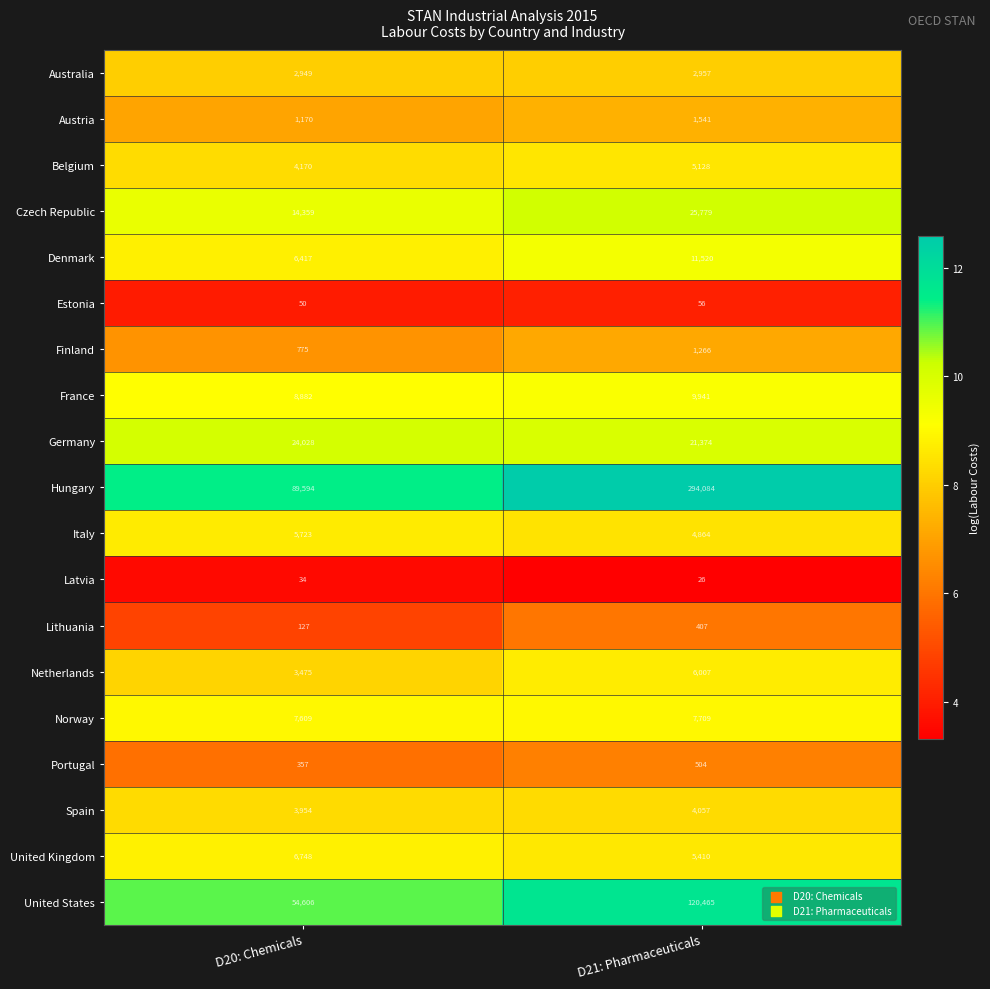

True or false: Australia has a value of 948 at D20: Chemicals.

False